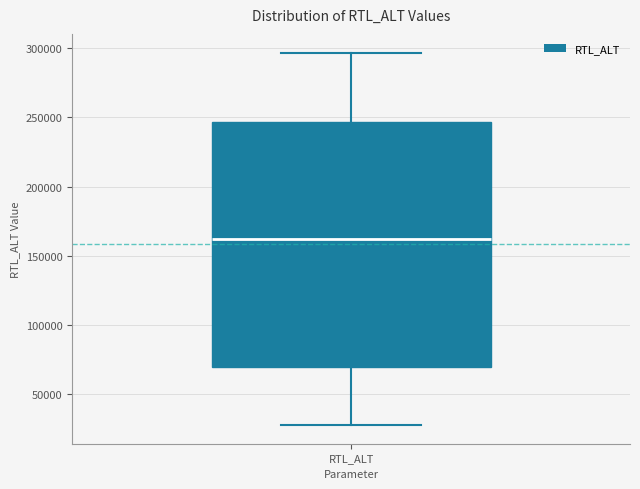

Where does the lower whisker of the box for RTL_ALT end on the y-axis? The values are not printed on the chart, so give them approximately, as read against the axis.

25000